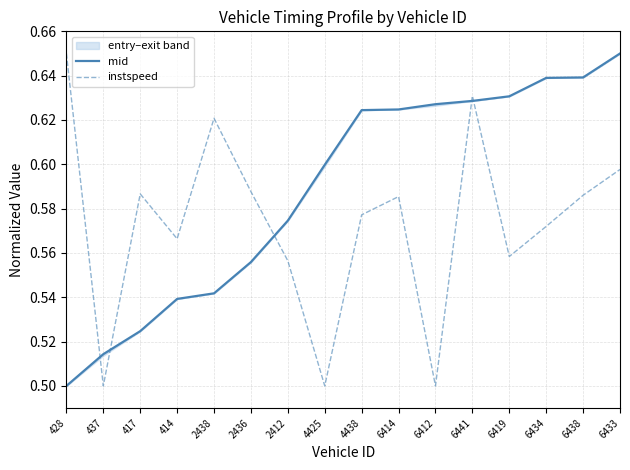

Rank the series by their maximum value, from highest to lowest.

mid, instspeed